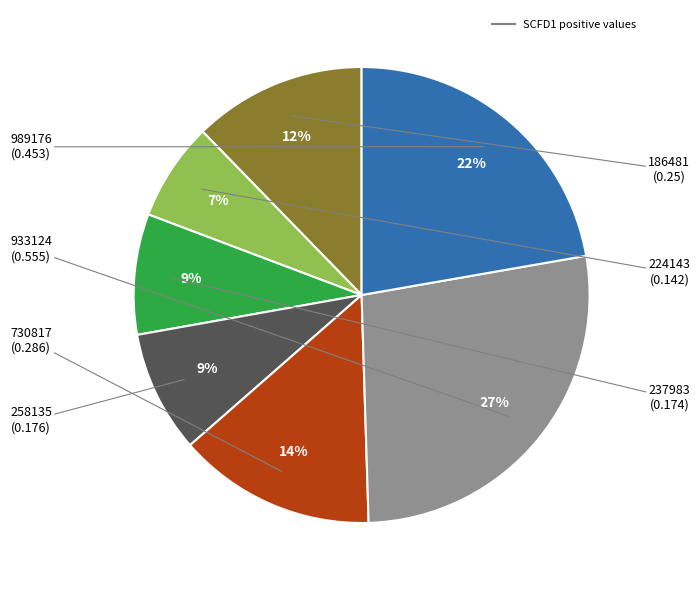

Is there a majority slice in this chart?

No